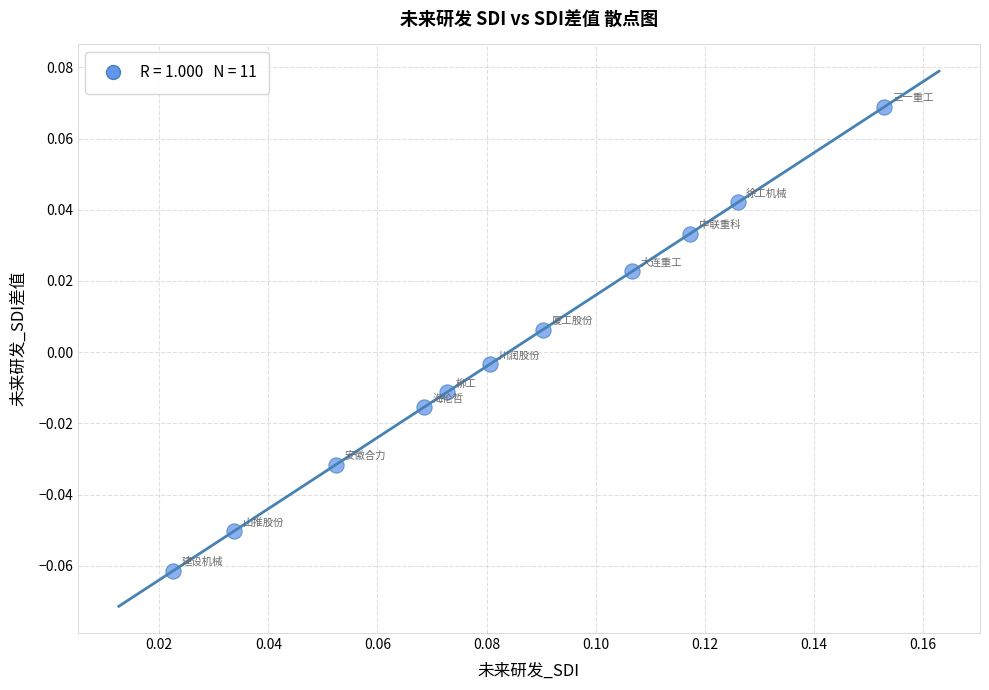

How many data points are displayed?

11